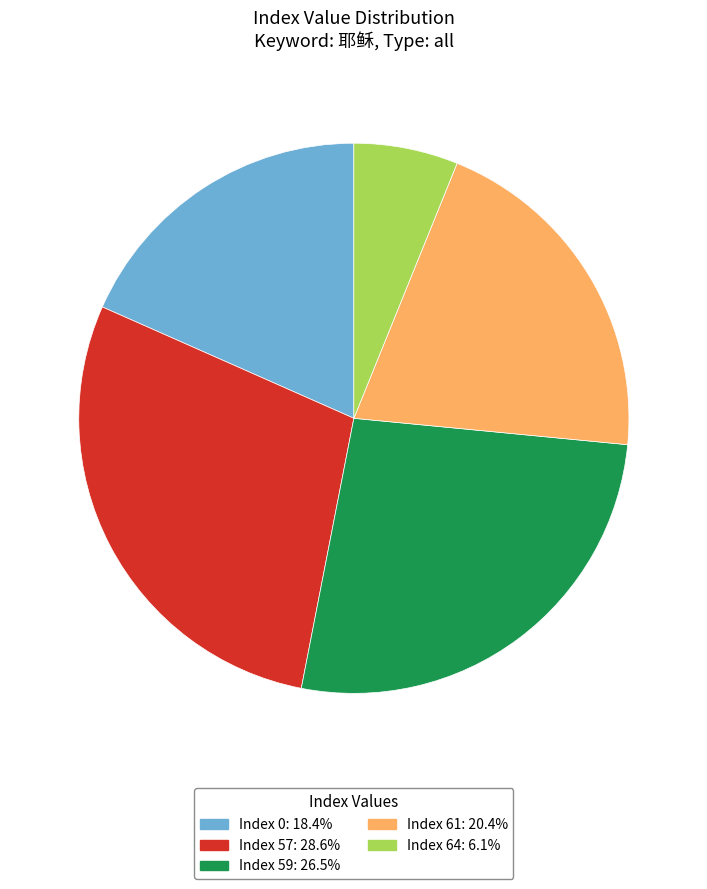

Combined, do Index 57: 28.6% and Index 59: 26.5% account for over 50%?

Yes